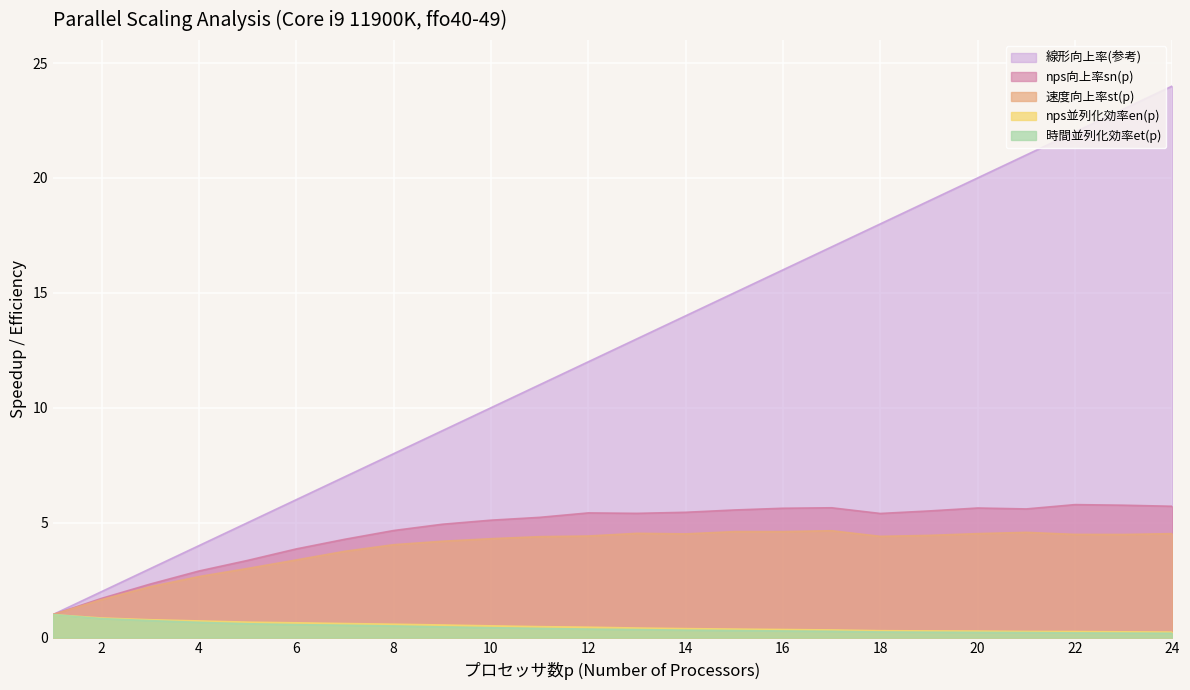

True or false: nps向上率sn(p) and 線形向上率(参考) intersect in this chart.

False